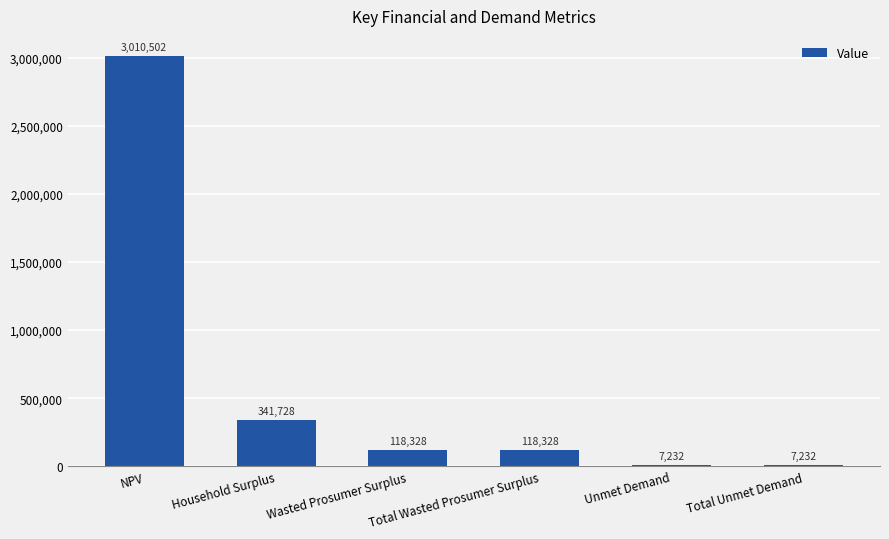

Between Household Surplus and Total Wasted Prosumer Surplus, which is larger?

Household Surplus